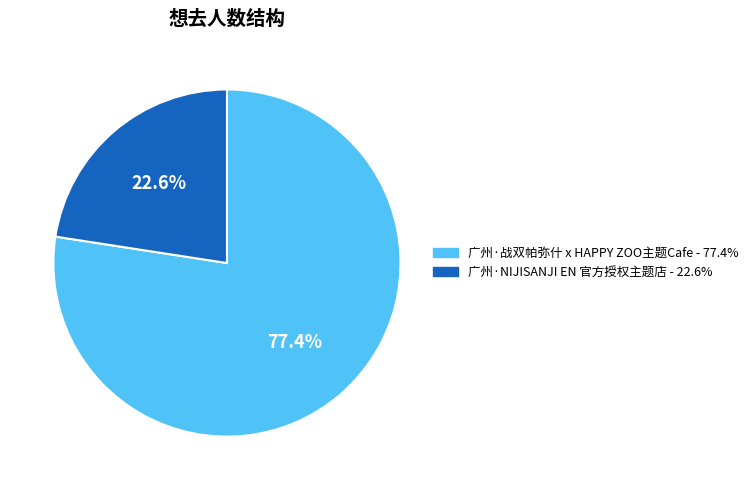

Count the number of slices in the pie.

2